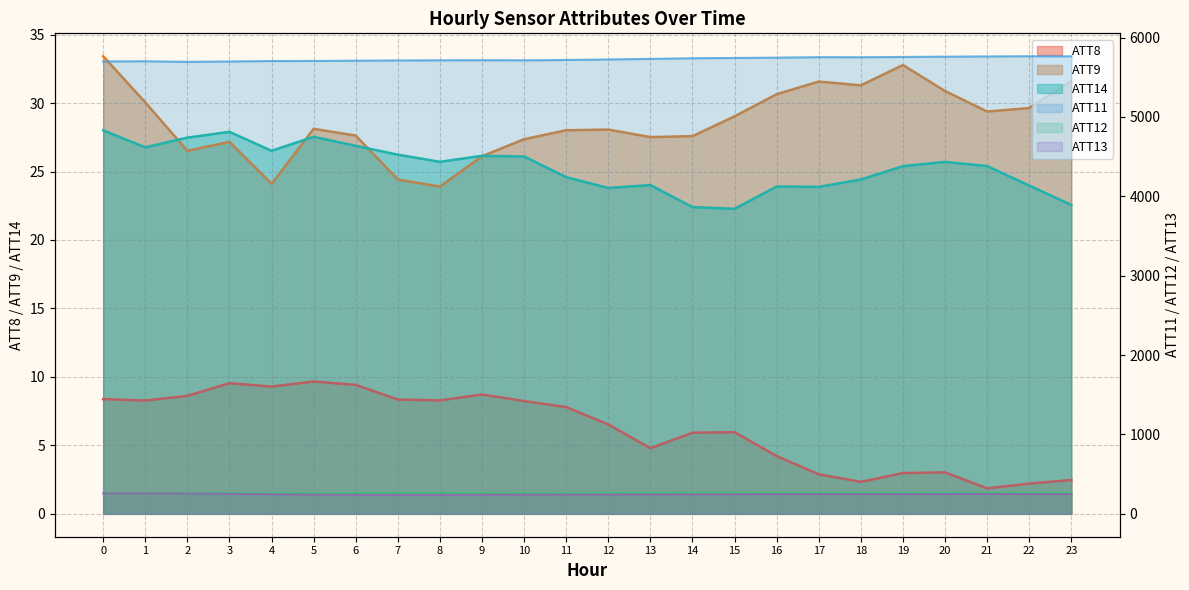

Reading left to right, extract all data points from this chart.

ATT8: 8.4	8.3	8.6	9.5	9.3	9.7	9.4	8.4	8.3	8.7	8.2	7.8	6.5	4.8	5.9	6.0	4.2	2.9	2.3	3.0	3.0	1.9	2.2	2.5
ATT9: 33.4	30.0	26.5	27.2	24.1	28.1	27.6	24.4	23.9	26.1	27.4	28.0	28.1	27.5	27.6	29.0	30.6	31.6	31.3	32.8	30.9	29.4	29.6	31.6
ATT11: 5699.8	5701.6	5694.8	5699.2	5704.6	5705.7	5708.7	5712.1	5713.8	5715.4	5713.6	5718.0	5724.6	5731.6	5739.8	5743.4	5747.4	5753.4	5752.4	5756.0	5759.6	5762.7	5765.2	5763.7
ATT12: 260.3	260.2	260.1	260.6	260.8	261.2	261.5	262.1	262.8	263.5	263.8	264.0	264.2	264.5	265.1	265.0	265.3	265.5	265.2	265.2	265.1	265.5	265.9	265.6
ATT13: 258.8	258.2	256.6	252.8	248.1	243.2	241.4	241.0	241.0	242.6	243.3	244.2	244.6	245.7	246.6	248.2	249.4	250.1	250.2	250.5	250.7	251.7	250.3	250.6
ATT14: 28.0	26.8	27.5	27.9	26.5	27.5	26.9	26.2	25.7	26.1	26.1	24.6	23.8	24.0	22.4	22.3	23.9	23.9	24.4	25.4	25.7	25.4	24.0	22.6